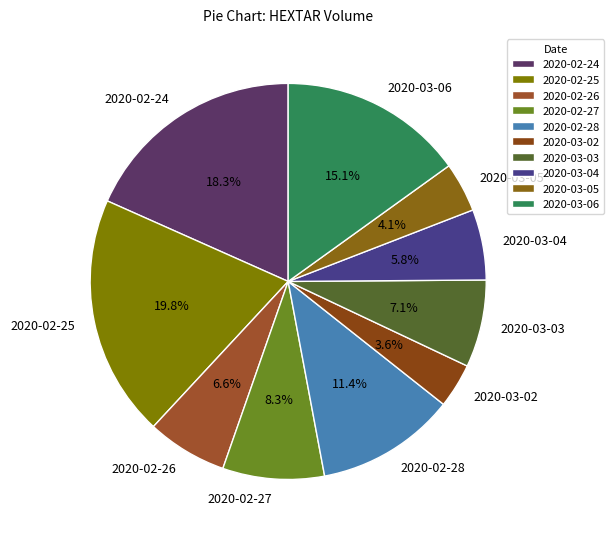

Does 2020-03-05 represent more than half of the total?

No